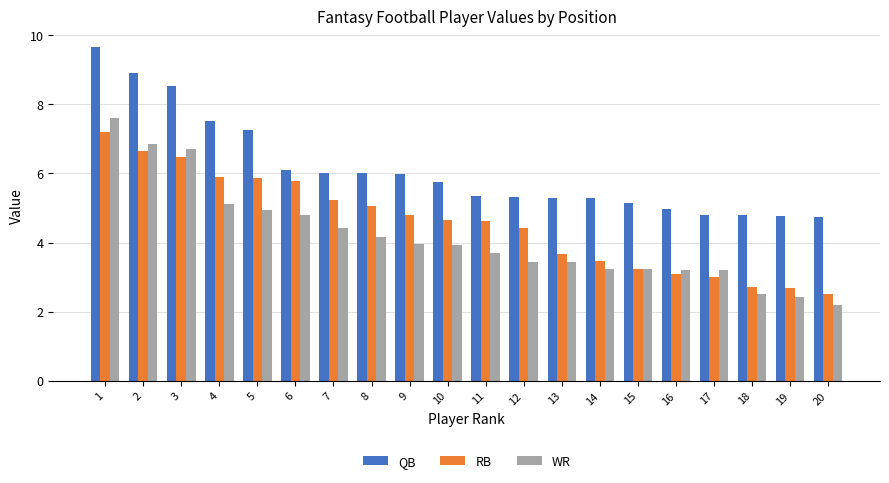

The QB series shows 6.9 at 17. True or false?

False